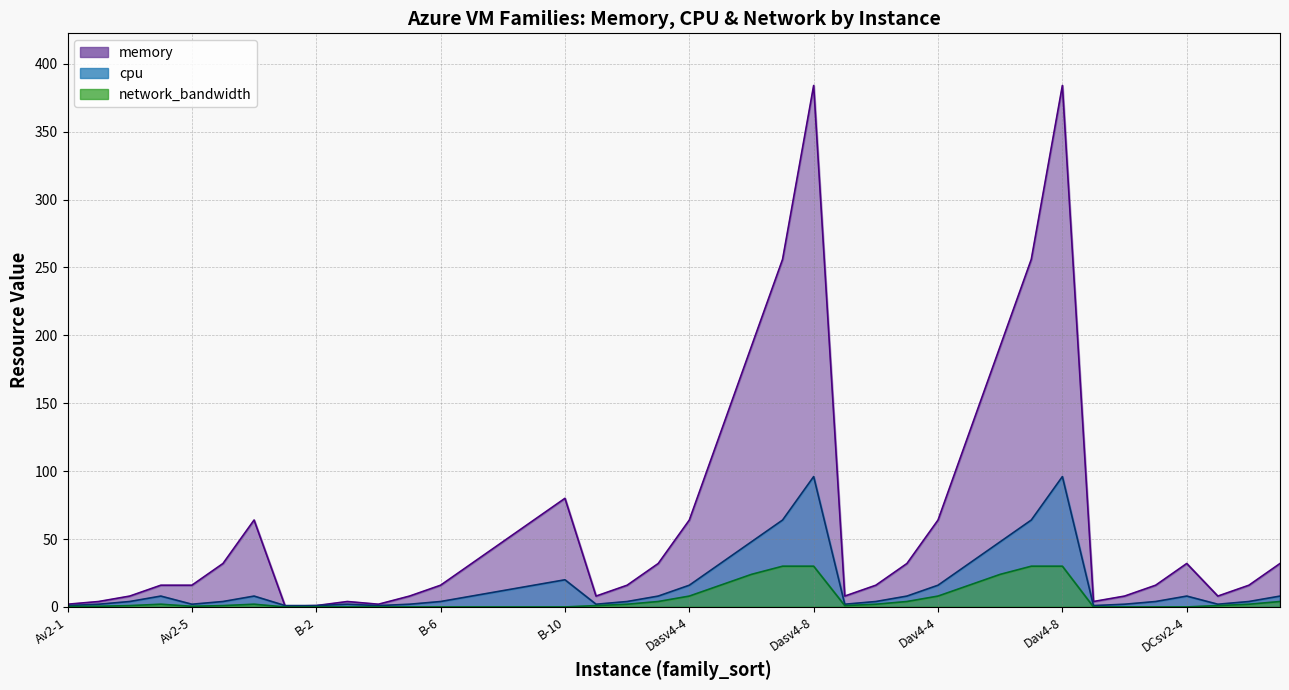

Which series has the largest range (max minus min)?

memory